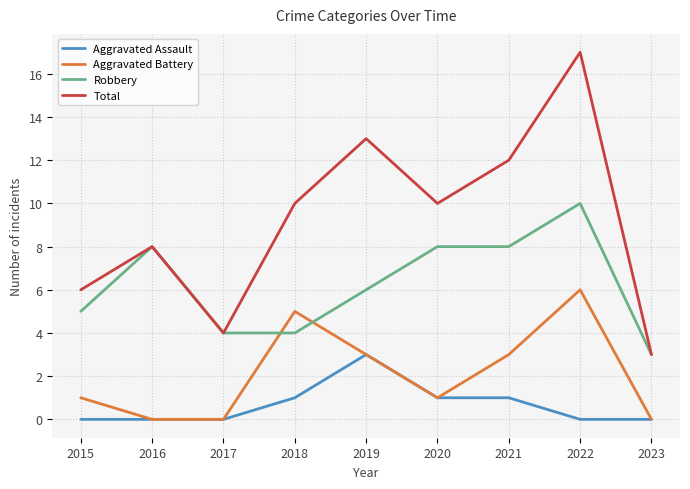

Which series has the largest total across all categories?

Total